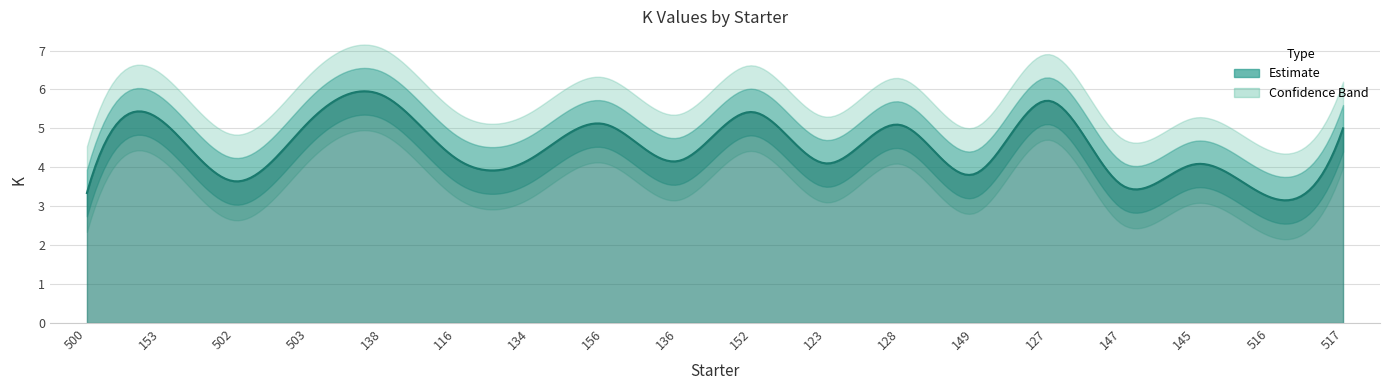

At which category does the data reach its first local peak?

153